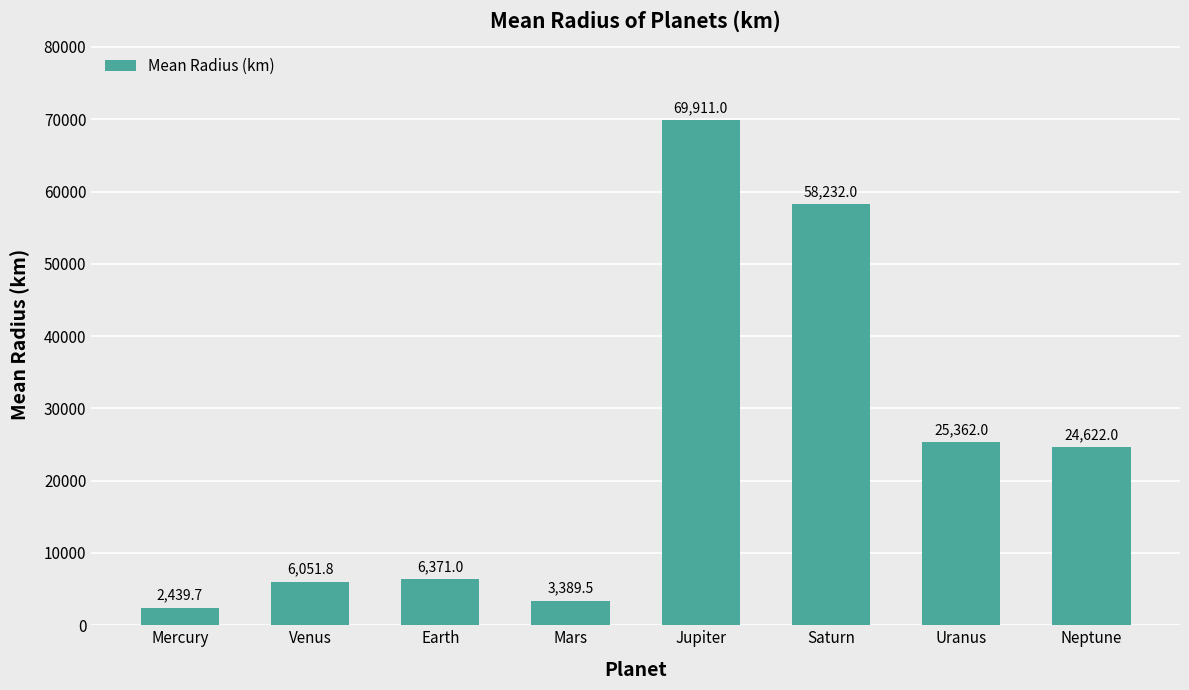

What is the sum of all values?

196379.0